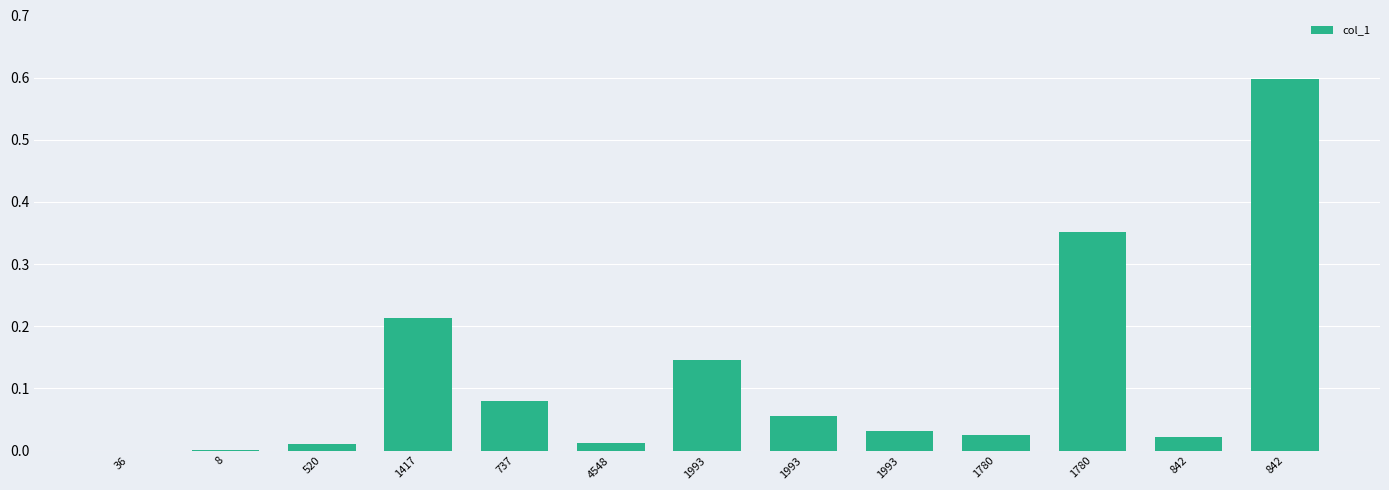

How many categories are shown in the chart?

13